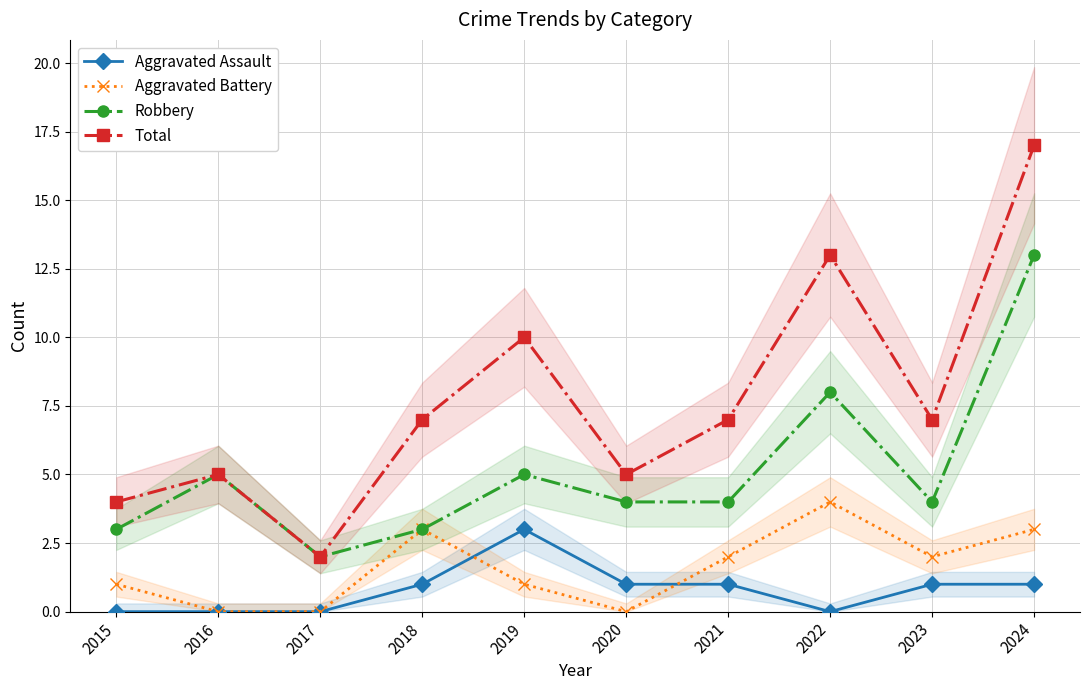

Which series changed the most between 2020 and 2022?

Total